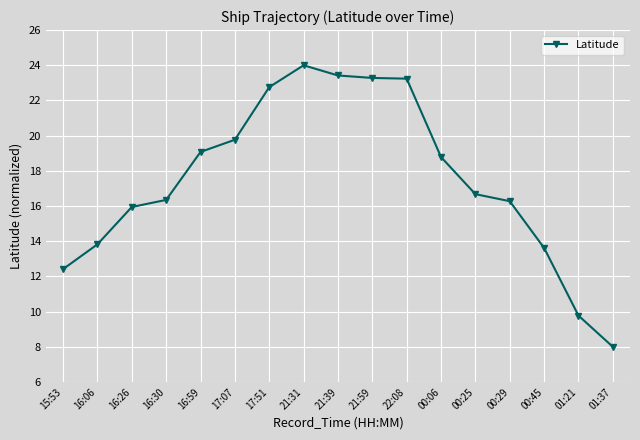

What is the label of the 6th point from the right?

00:06